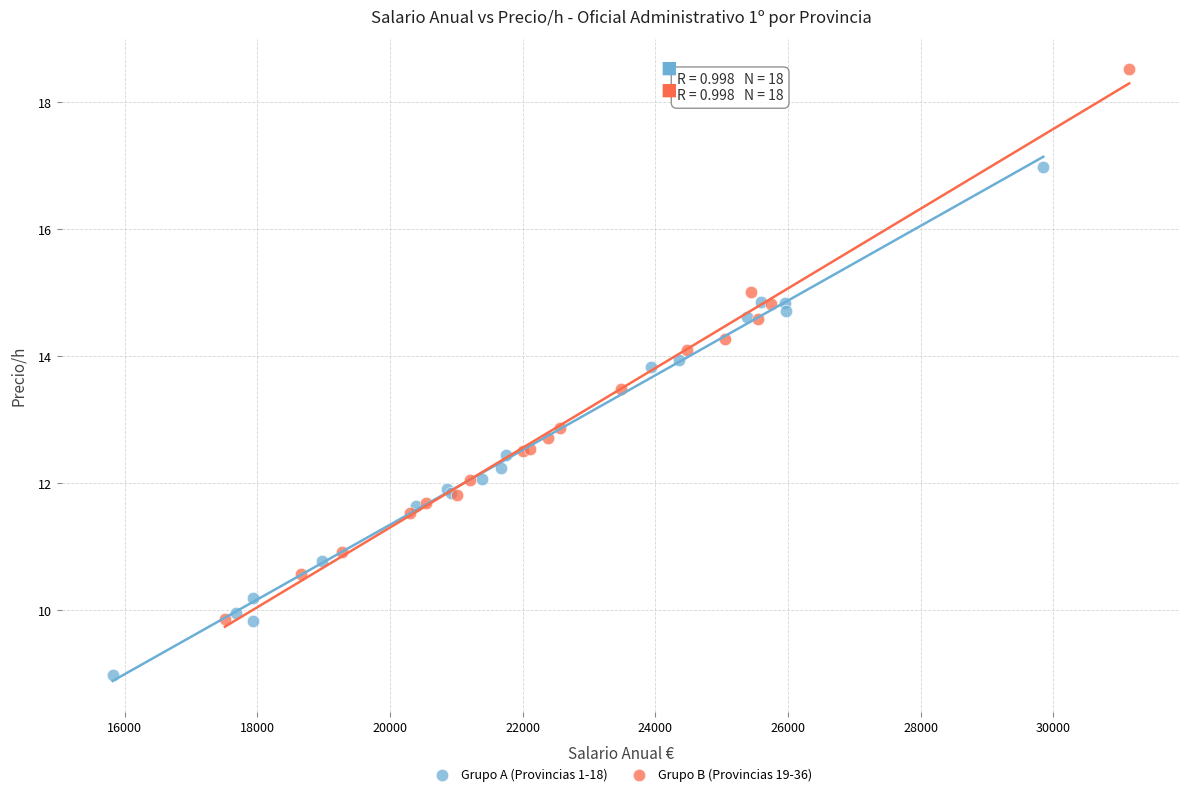

Which series has the widest spread of Y values?

Grupo B (Provincias 19-36)